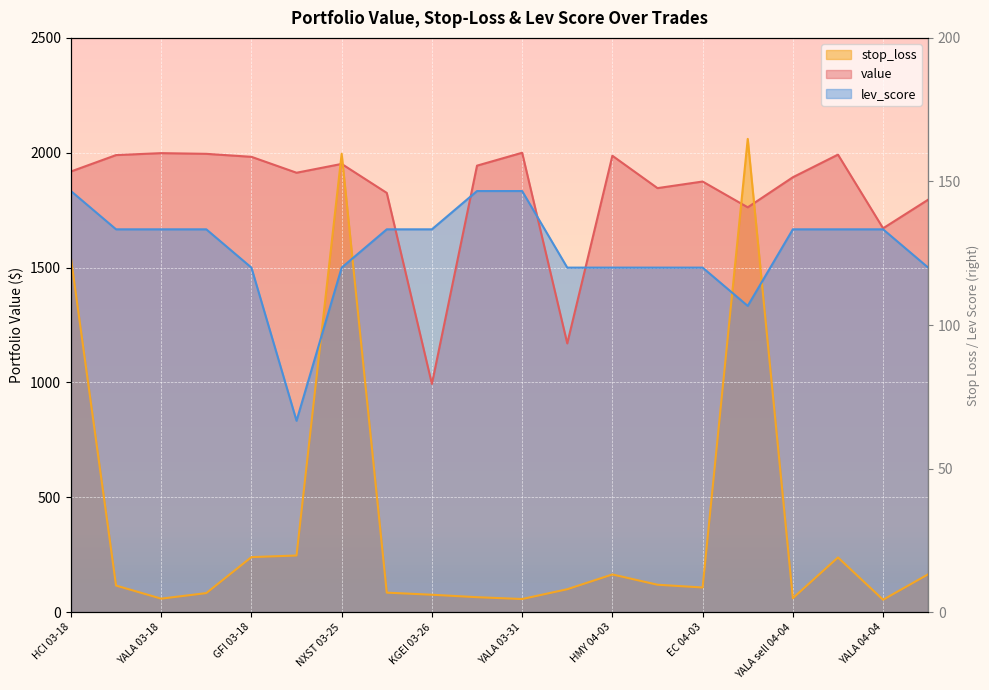

What is the maximum value shown in the chart?

2060.3